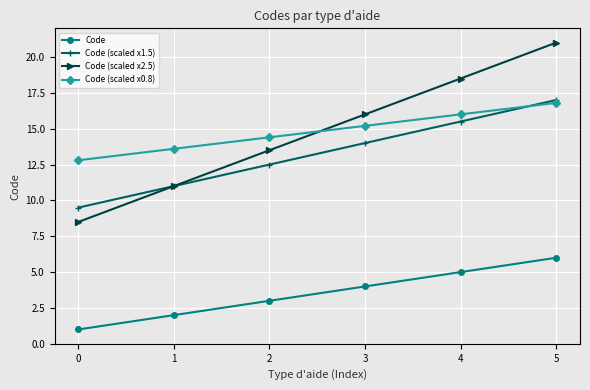

What is the approximate value of Code (scaled x0.8) at 3?

15.2